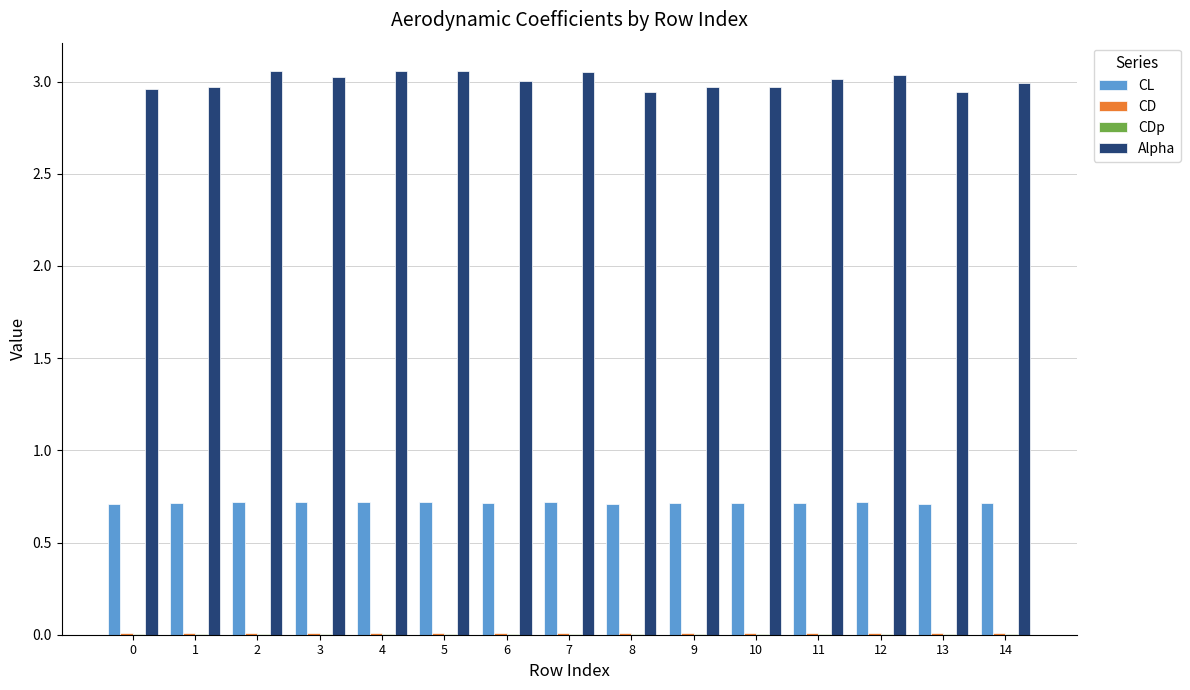

What is the highest value of the CL series?

0.7